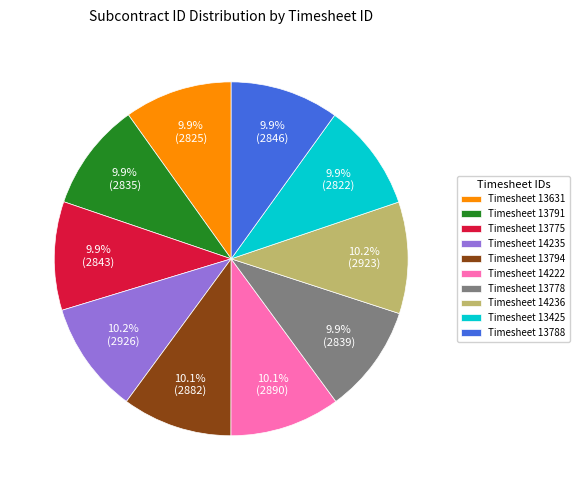

Count the number of slices in the pie.

10